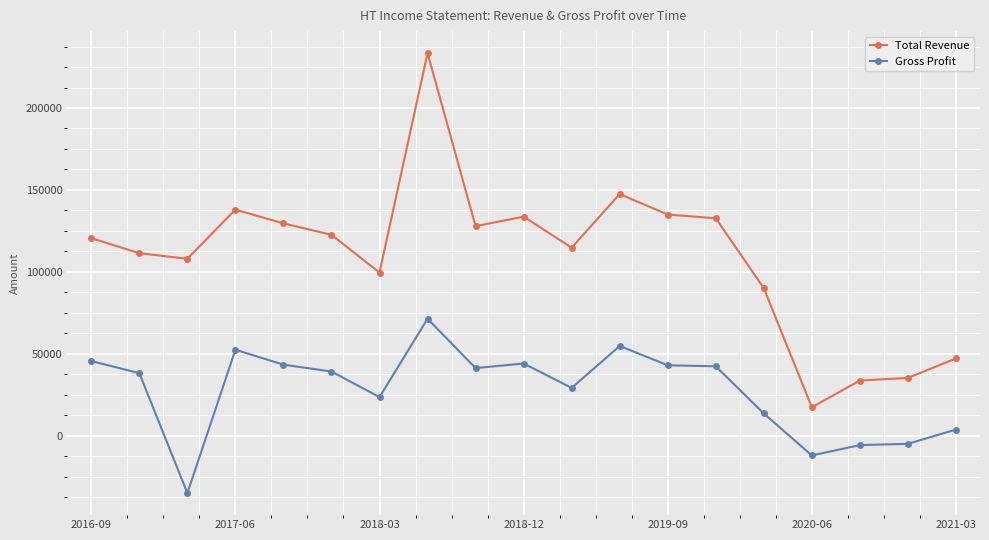

What is the average value of the Gross Profit series?

27816